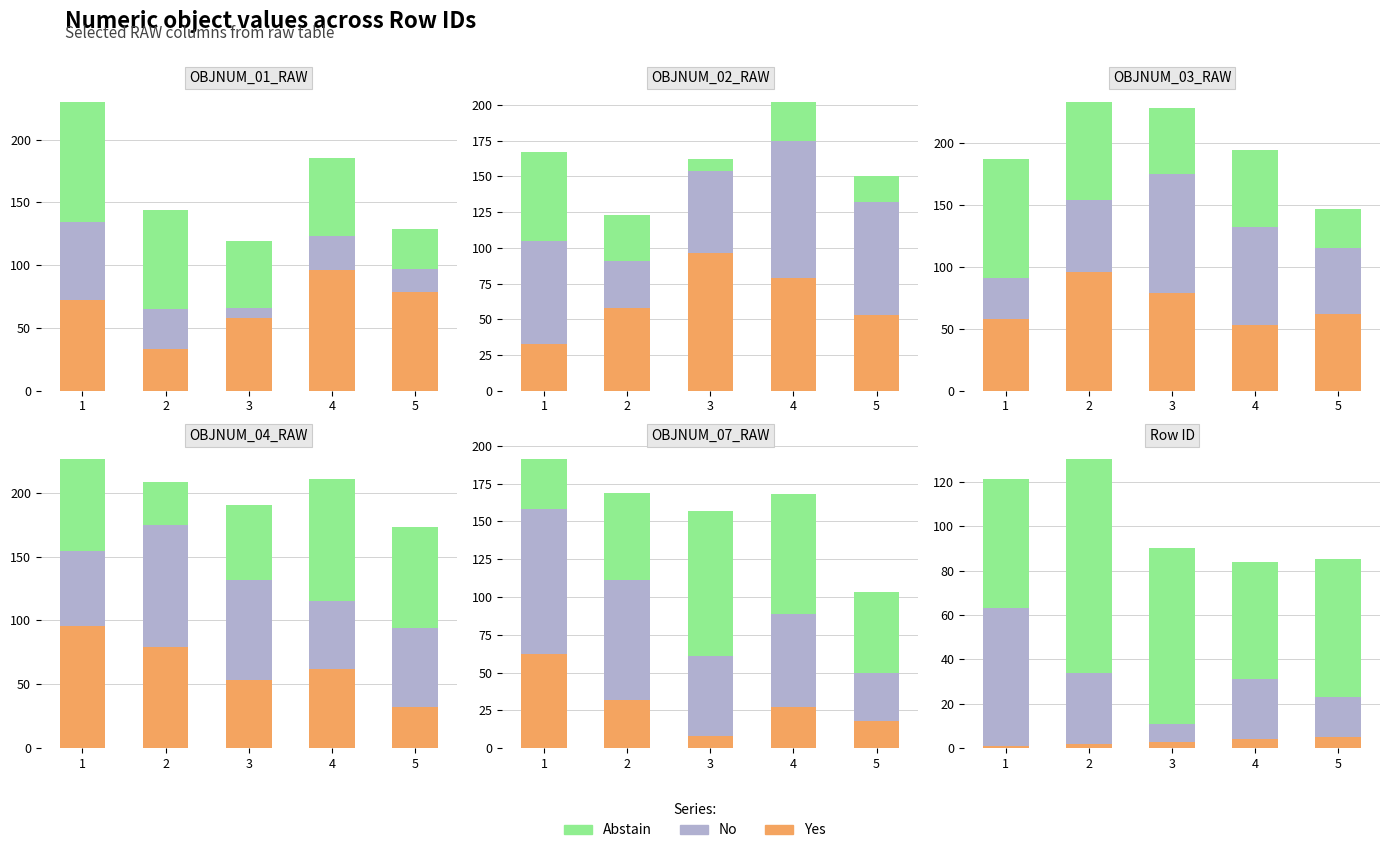

Is it true that Abstain equals 58 at 1?

True